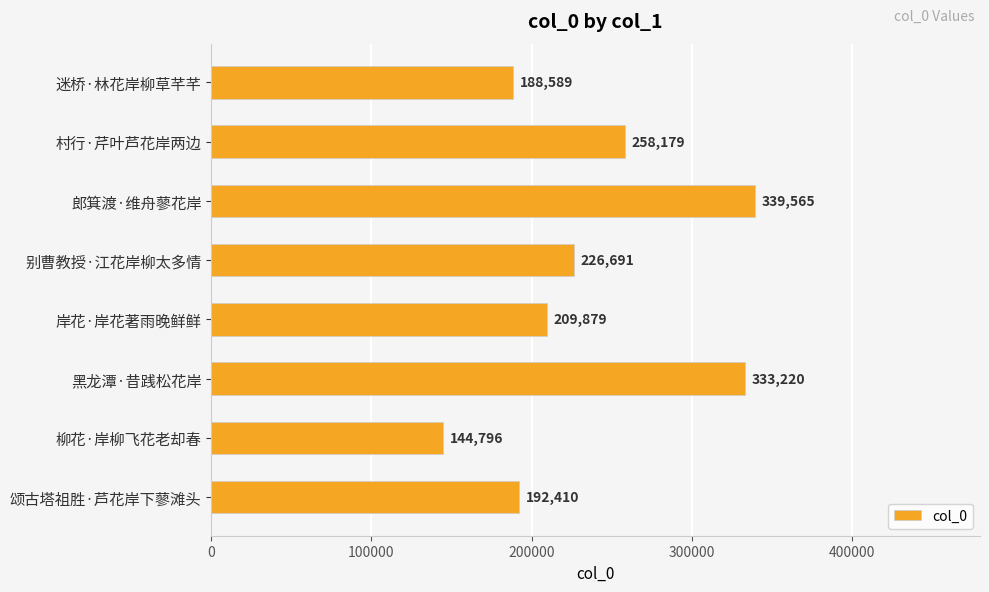

What is the value of the 3rd bar from the top?

339565